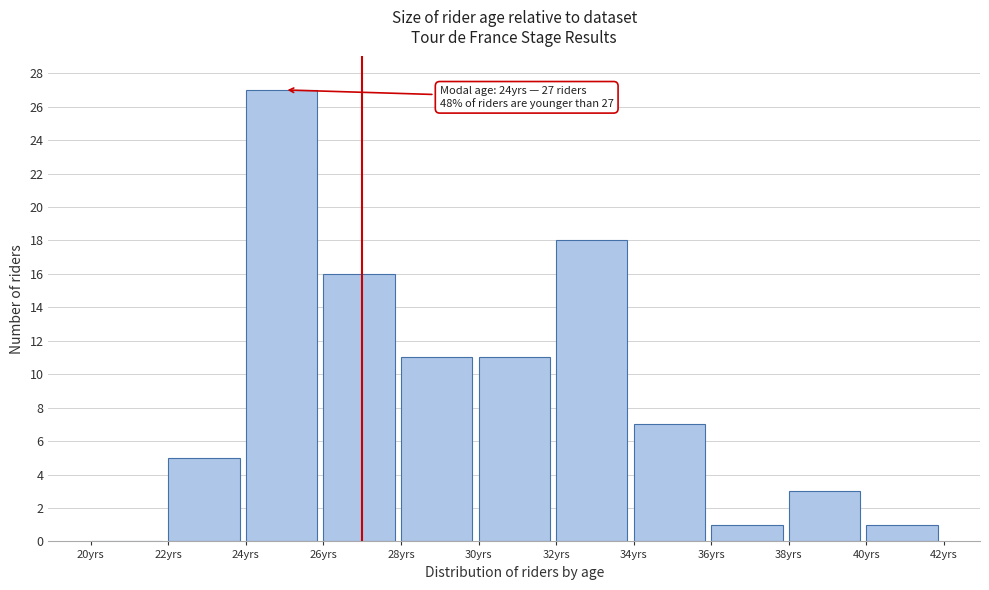

Which range on the x-axis has the tallest bar?

24 to 26